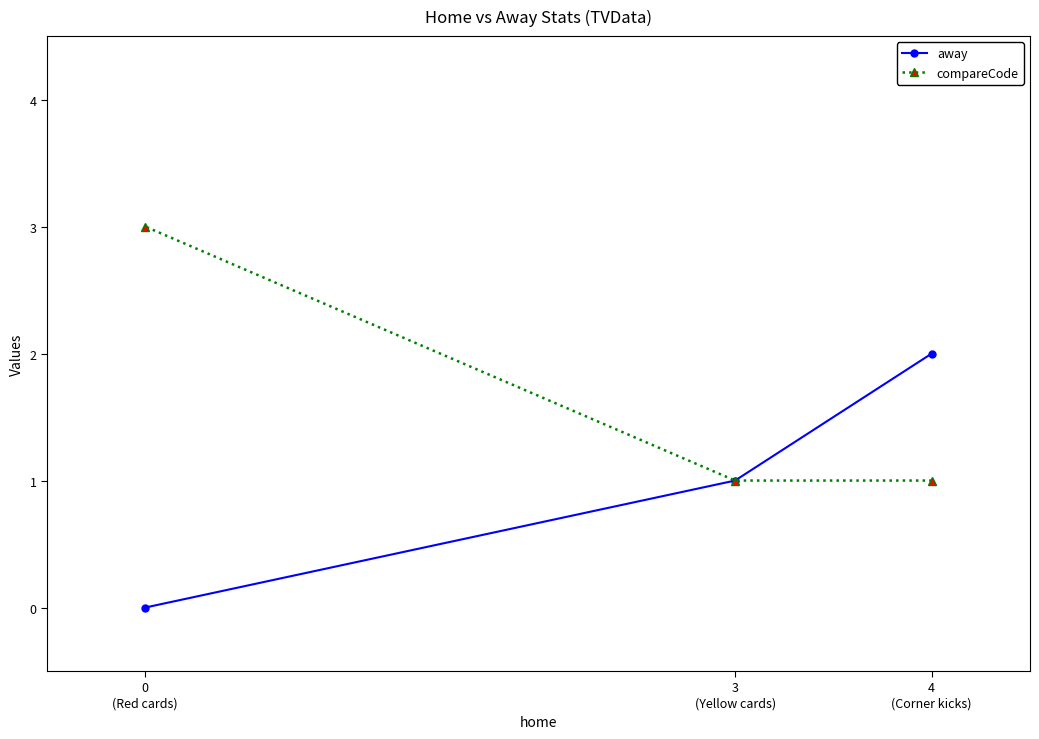

Rank the series by their maximum value, from lowest to highest.

away, compareCode